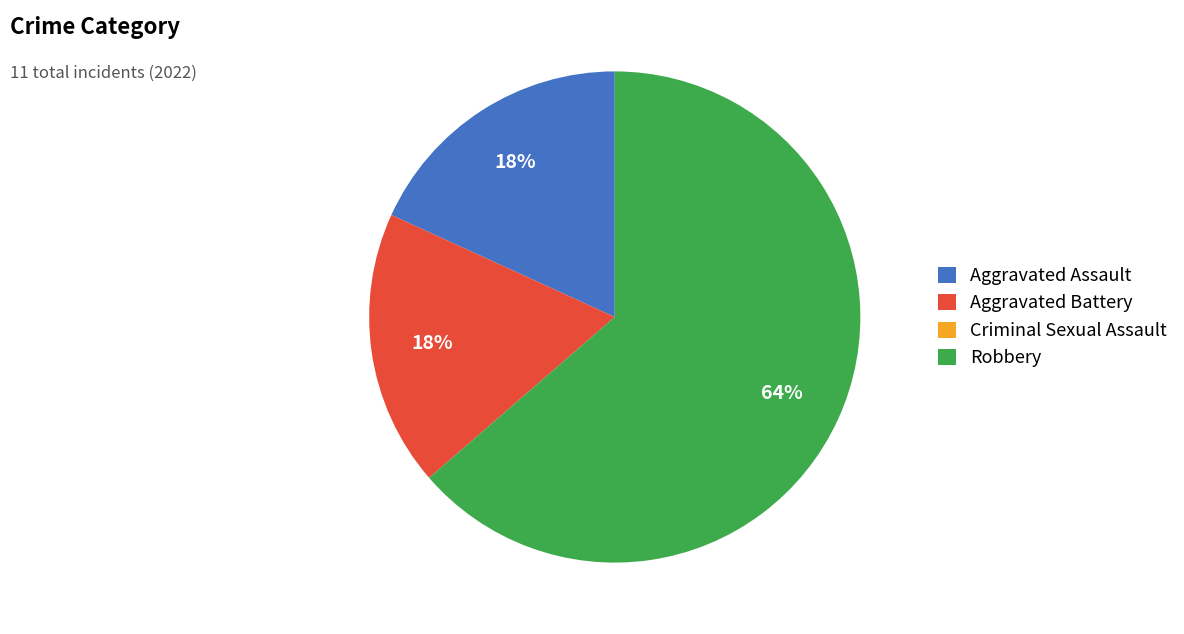

What is the ratio of the value at Aggravated Battery to the value at Robbery?

0.3